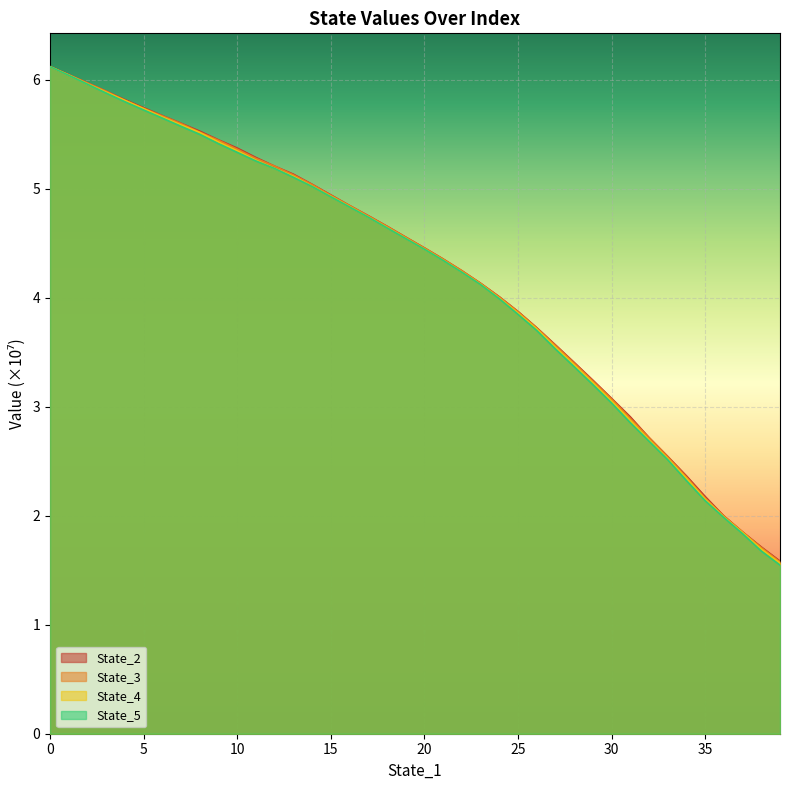

What is the label of the 30th point from the right?

10